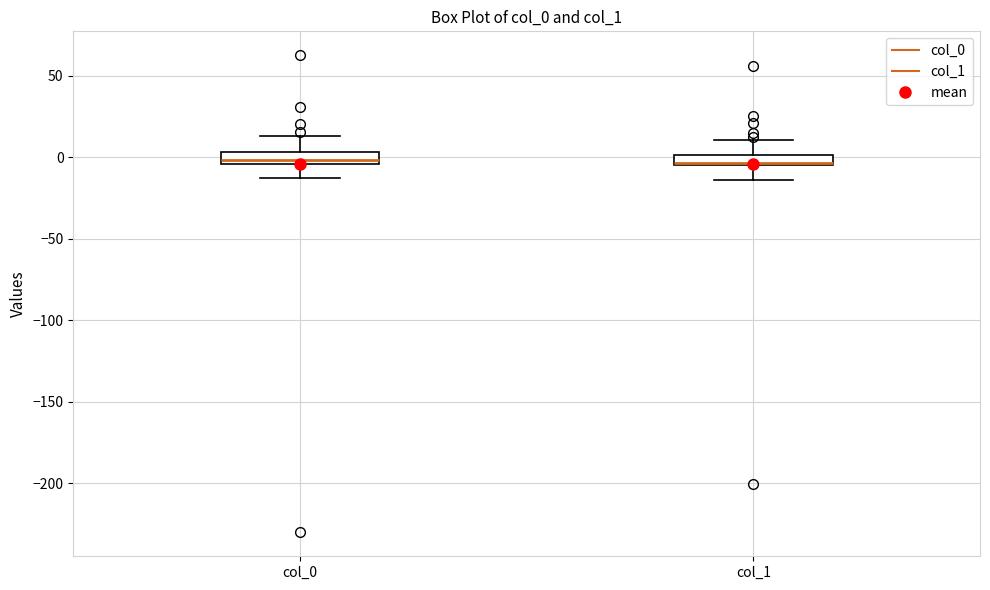

Where does the upper whisker of the box for col_1 end on the y-axis? The values are not printed on the chart, so give them approximately, as read against the axis.

10